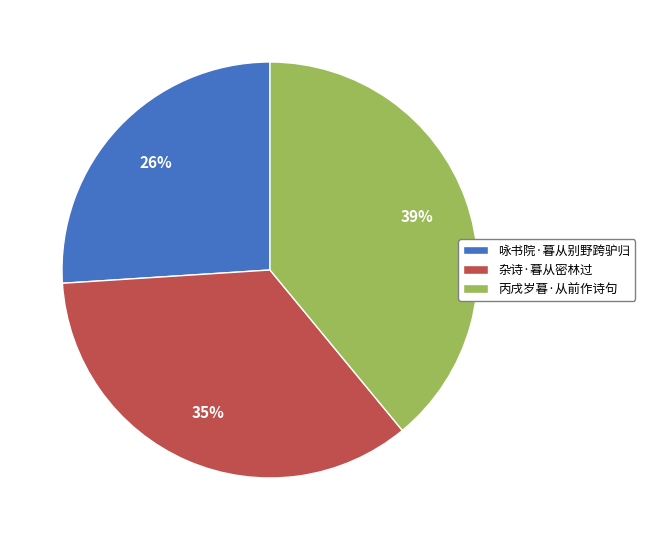

Which has a higher value, 丙戌岁暮·从前作诗句 or 咏书院·暮从别野跨驴归?

丙戌岁暮·从前作诗句